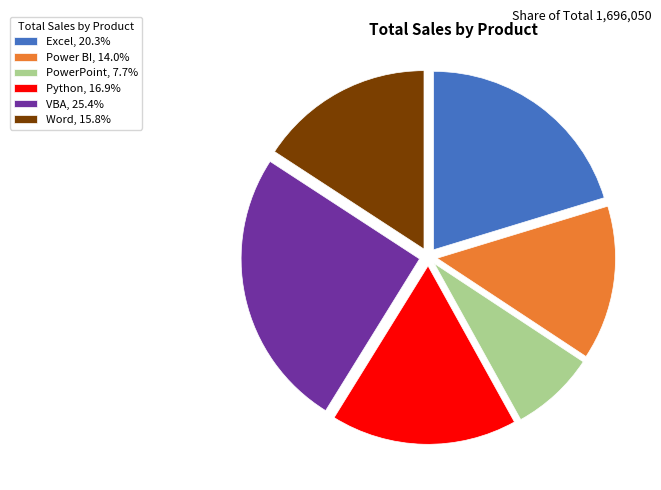

Is Python, 16.9% the majority of the pie?

No